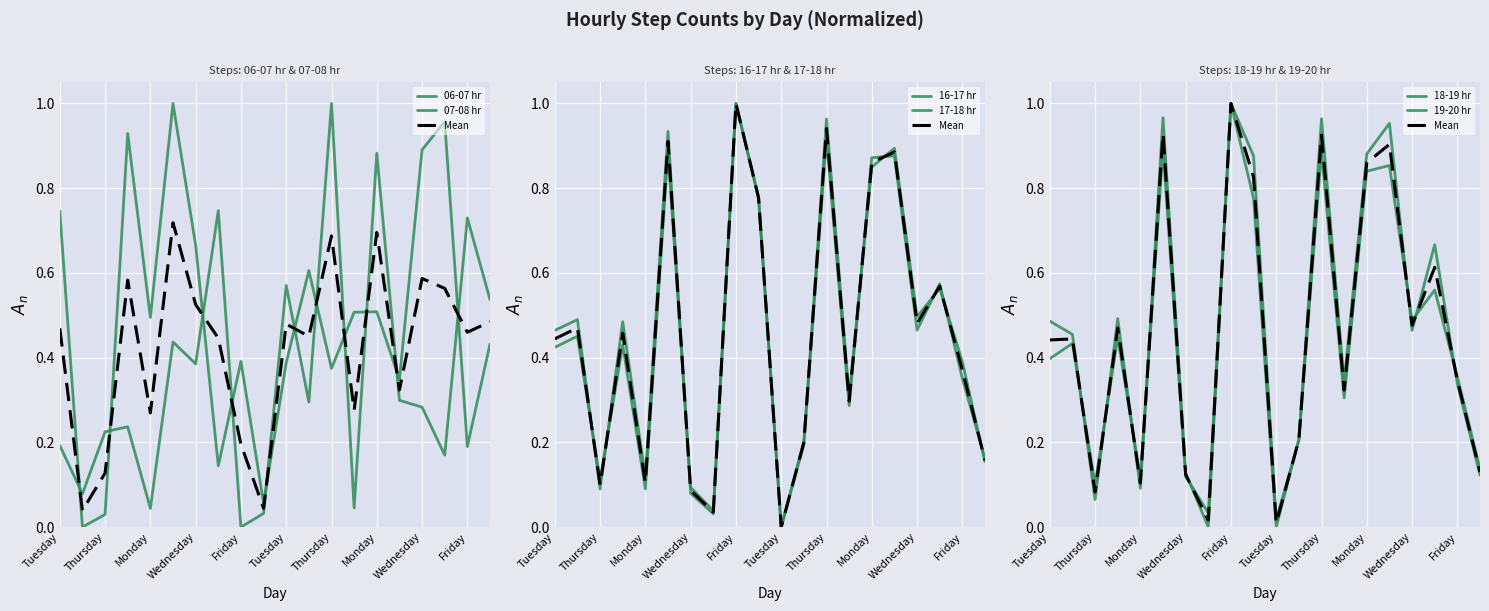

List the series in order of their peak value, lowest first.

06-07 hr, 07-08 hr, 16-17 hr, 17-18 hr, 18-19 hr, 19-20 hr